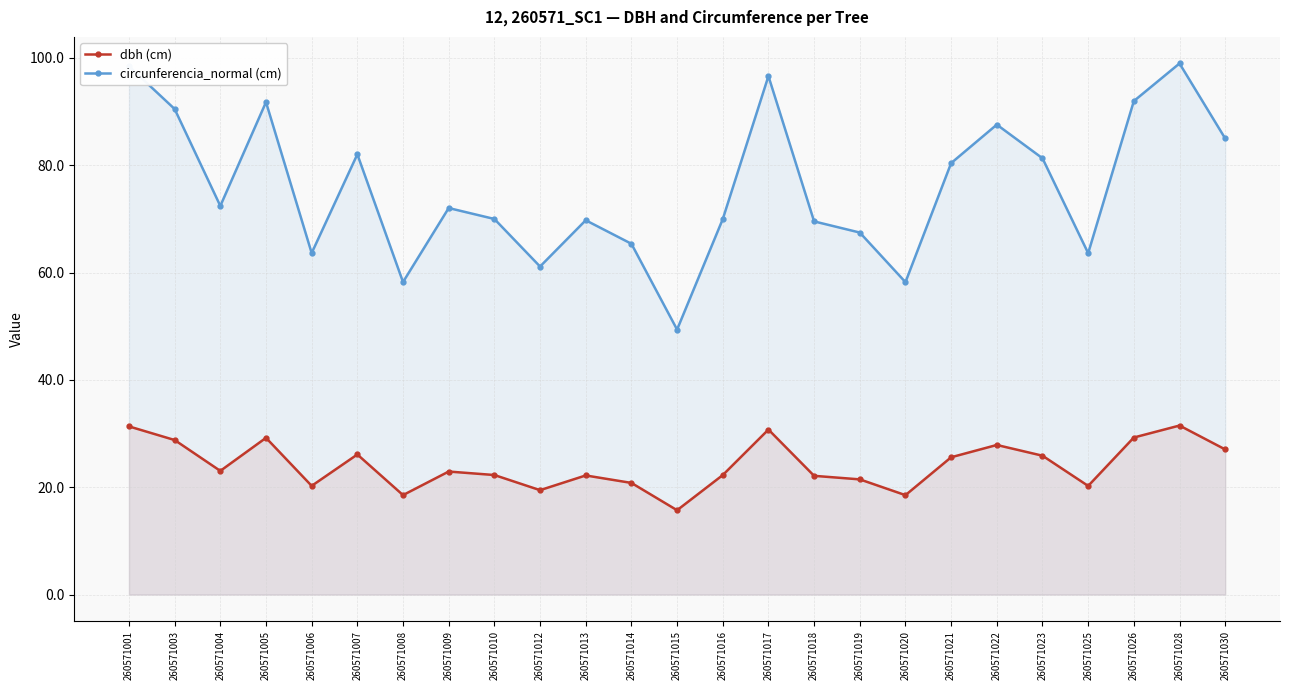

What are all the series names shown in the legend?

dbh (cm), circunferencia_normal (cm)